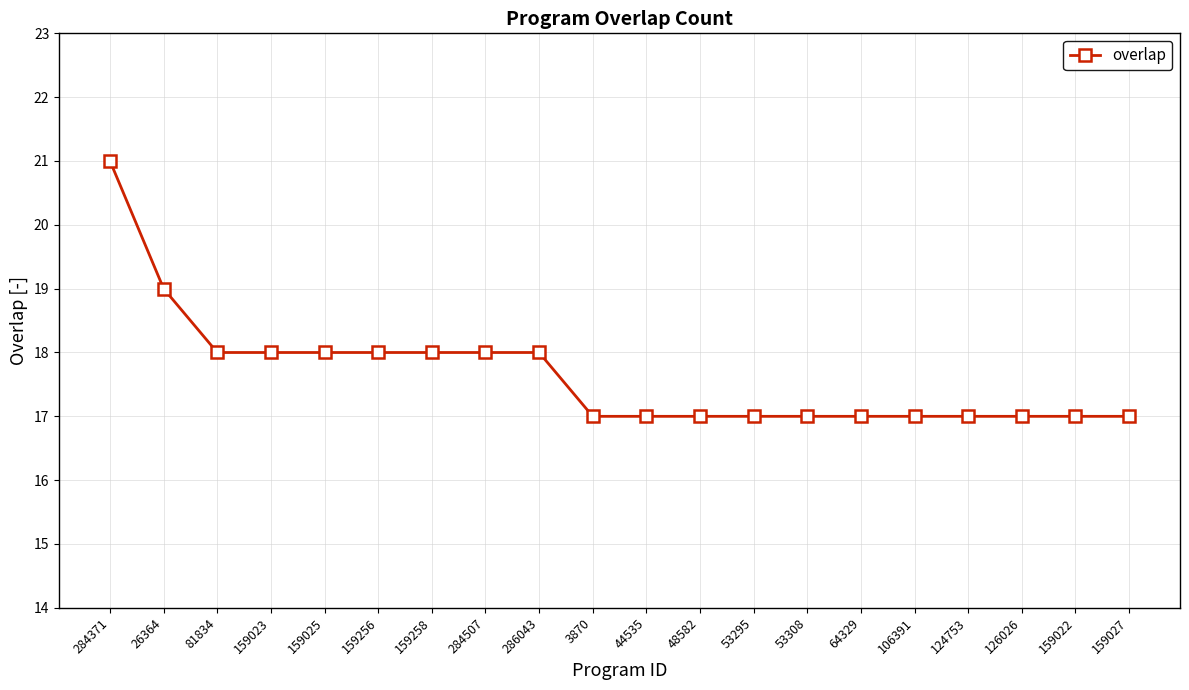

Reading left to right, extract all data points from this chart.

284371=21	26364=19	81834=18	159023=18	159025=18	159256=18	159258=18	284507=18	286043=18	3870=17	44535=17	48582=17	53295=17	53308=17	64329=17	106391=17	124753=17	126026=17	159022=17	159027=17